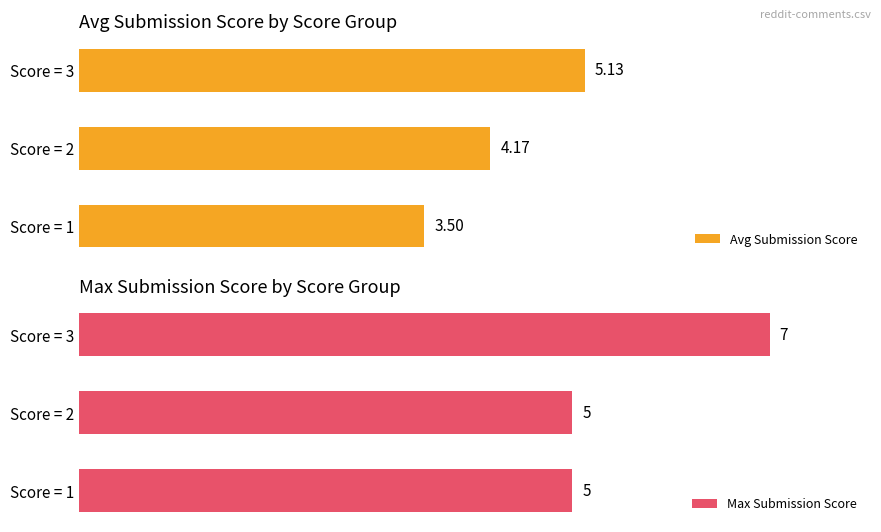

Reading left to right, transcribe all the data shown in this chart.

Avg Submission Score: 3.5	4.2	5.1
Max Submission Score: 5.0	5.0	7.0